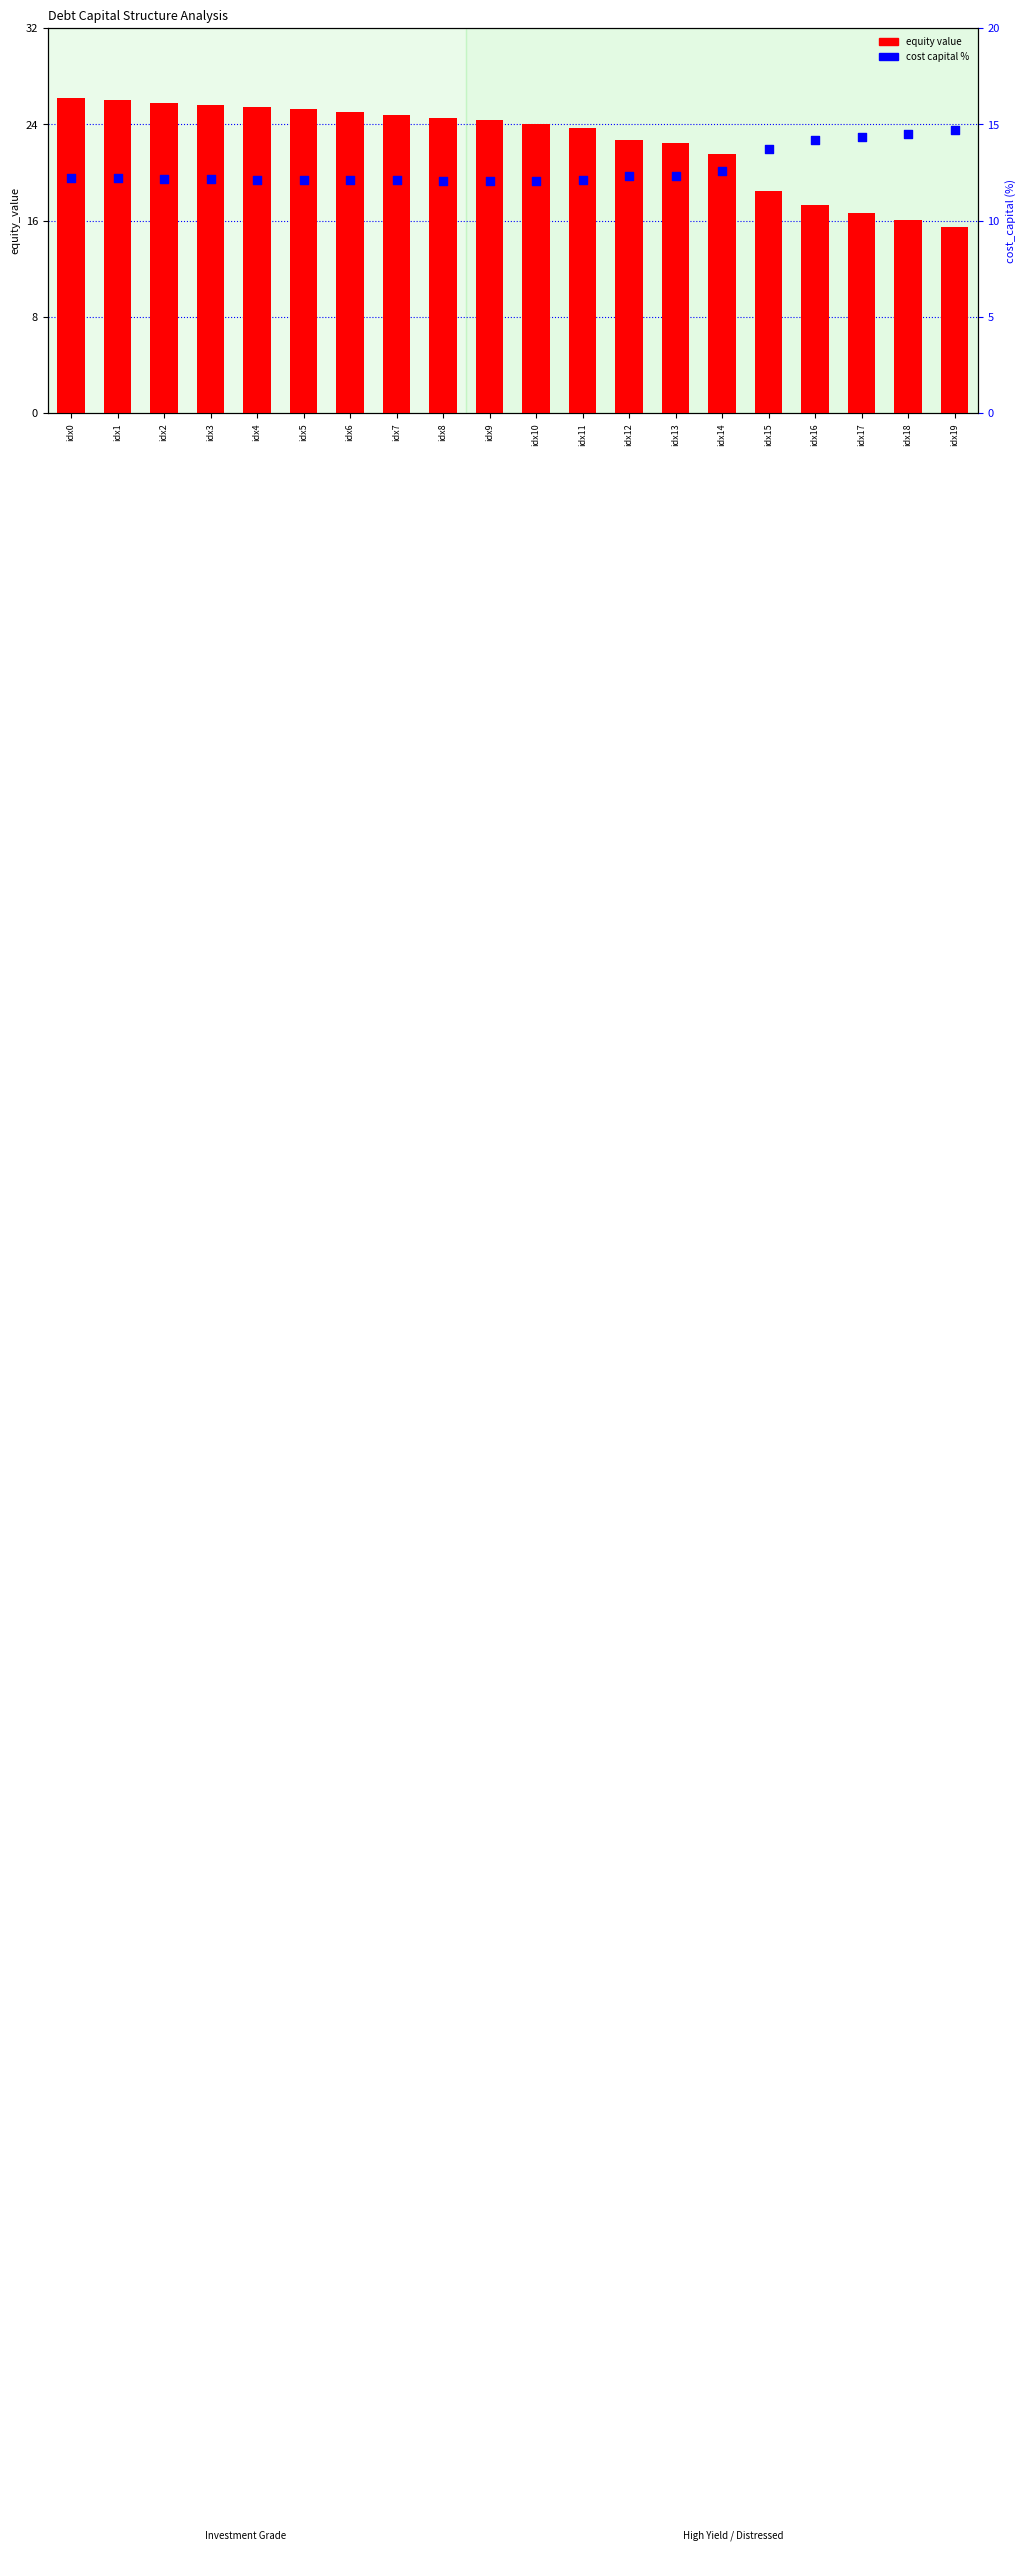

Which series has the widest spread of Y values?

equity value